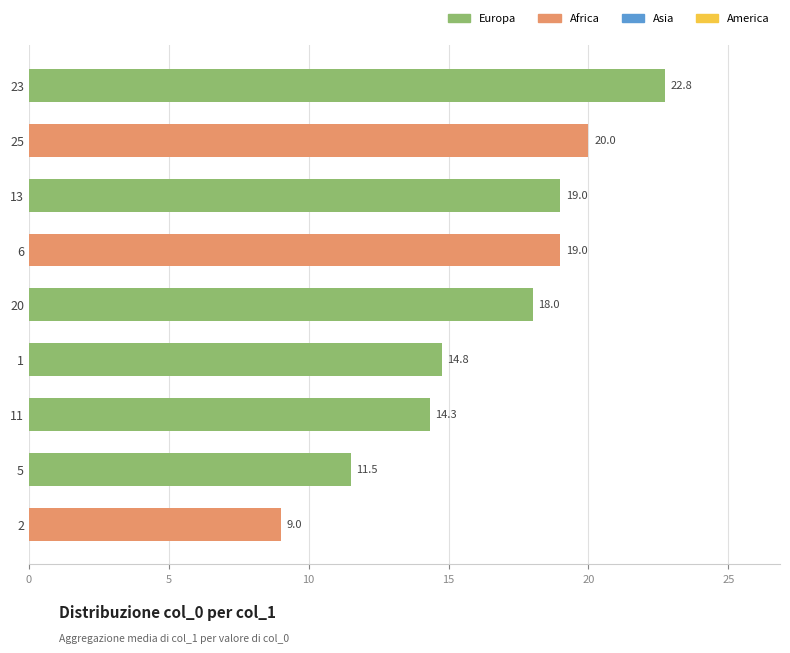

Which has a higher value, 25 or 11?

25